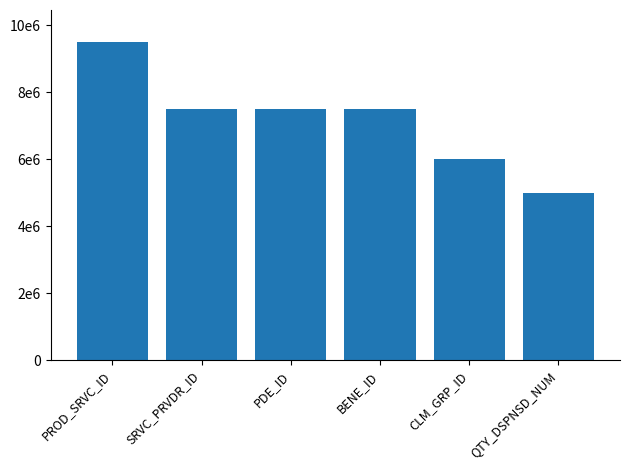

What is the maximum value shown in the chart?

9500000